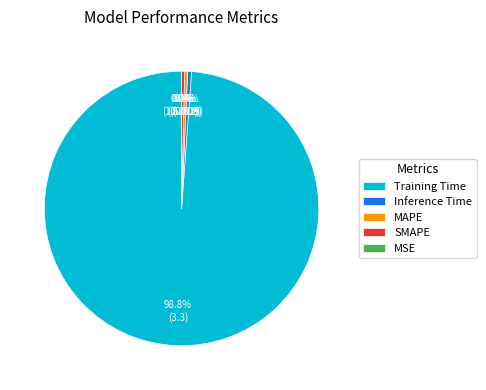

Rank the categories by value from highest to lowest.

Training Time, Inference Time, MAPE, SMAPE, MSE